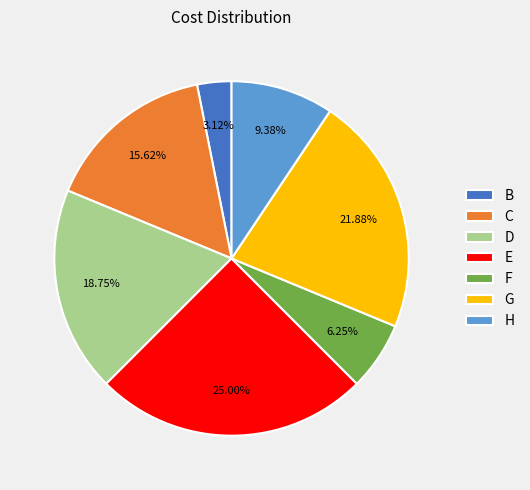

To the nearest percent, what is the average slice percentage?

14%